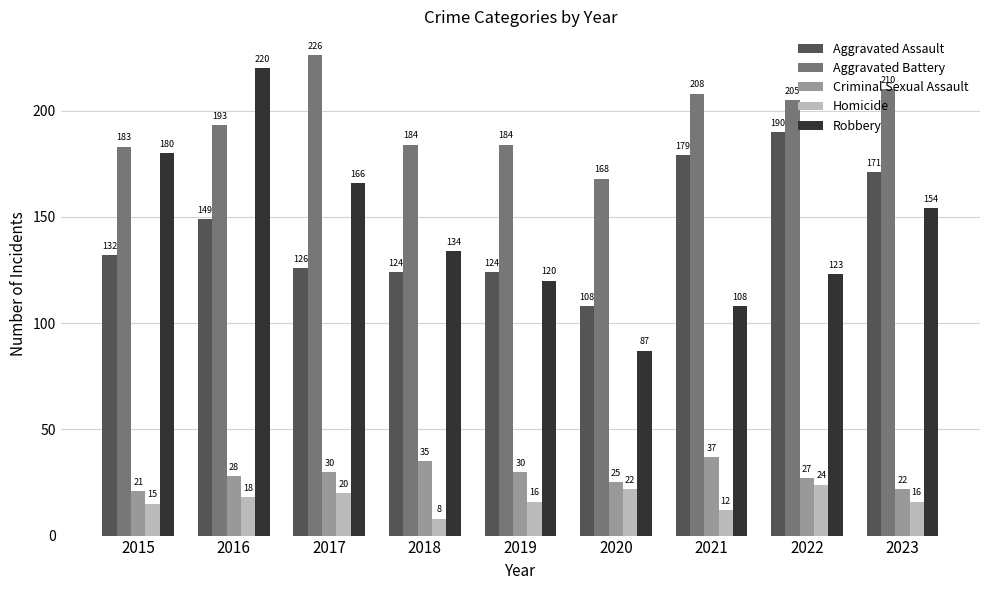

What is the maximum value for Homicide?

24